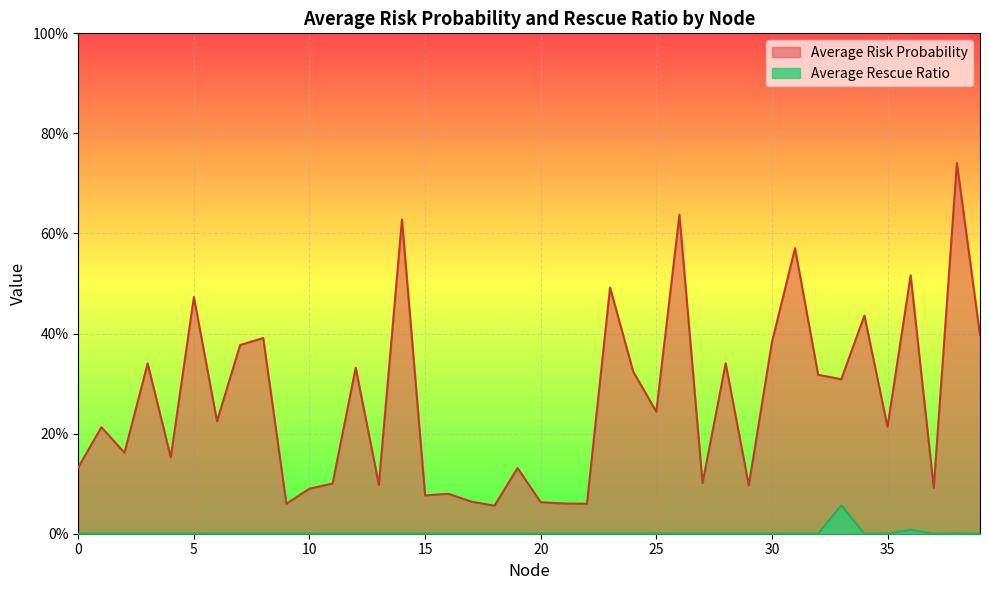

Reading left to right, what are all the values shown in this chart?

Average Risk Probability: 0=0.1	1=0.2	2=0.2	3=0.3	4=0.2	5=0.5	6=0.2	7=0.4	8=0.4	9=0.1	10=0.1	11=0.1	12=0.3	13=0.1	14=0.6	15=0.1	16=0.1	17=0.1	18=0.1	19=0.1	20=0.1	21=0.1	22=0.1	23=0.5	24=0.3	25=0.2	26=0.6	27=0.1	28=0.3	29=0.1	30=0.4	31=0.6	32=0.3	33=0.3	34=0.4	35=0.2	36=0.5	37=0.1	38=0.7	39=0.4
Average Rescue Ratio: 0=0.0	1=0.0	2=0.0	3=0.0	4=0.0	5=0.0	6=0.0	7=0.0	8=0.0	9=0.0	10=0.0	11=0.0	12=0.0	13=0.0	14=0.0	15=0.0	16=0.0	17=0.0	18=0.0	19=0.0	20=0.0	21=0.0	22=0.0	23=0.0	24=0.0	25=0.0	26=0.0	27=0.0	28=0.0	29=0.0	30=0.0	31=0.0	32=0.0	33=0.1	34=0.0	35=0.0	36=0.0	37=0.0	38=0.0	39=0.0